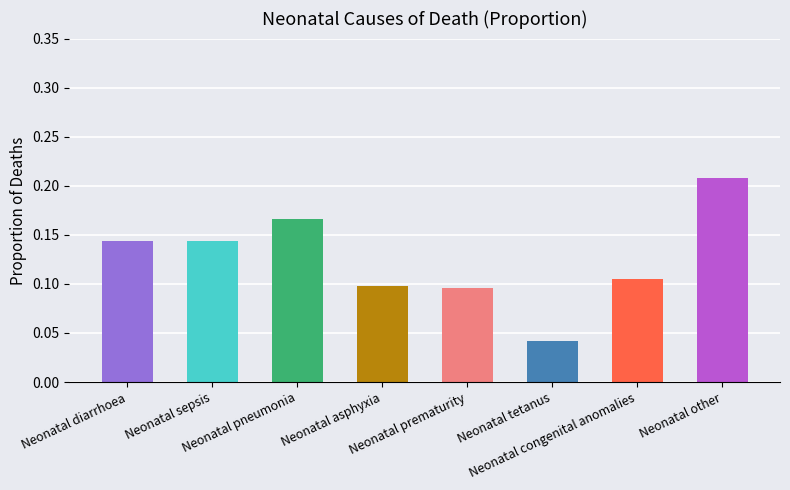

Count the number of data series in this chart.

1